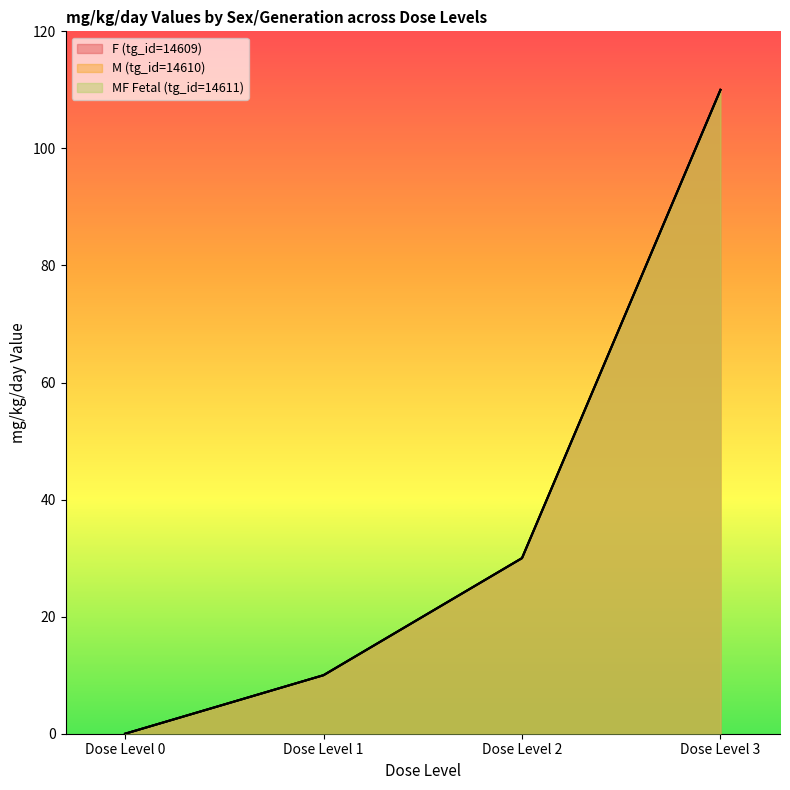

How many positive values does the M (tg_id=14610) series have?

3